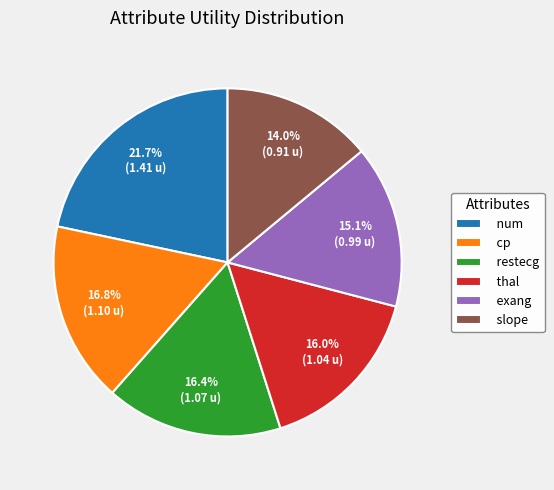

What is the ratio of the value at slope to the value at num?

0.6